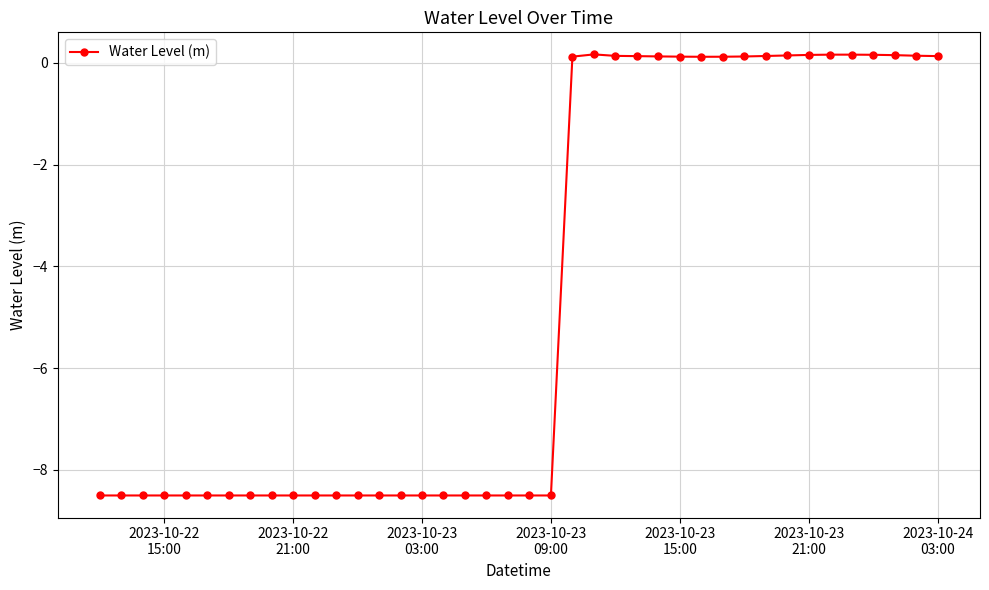

How many values are below -8?

22